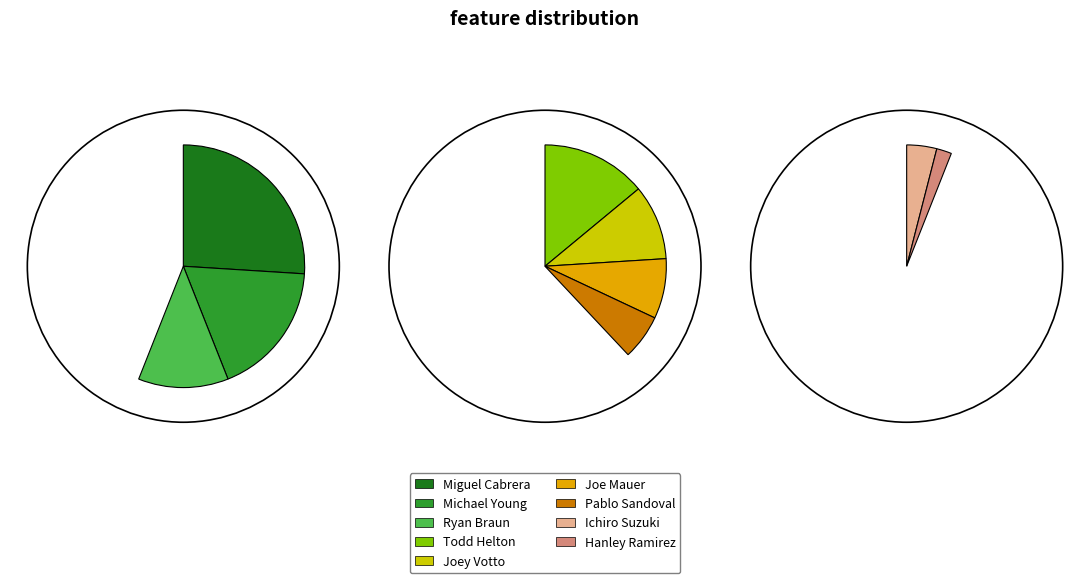

To the nearest percent, what is the average slice percentage?

10%